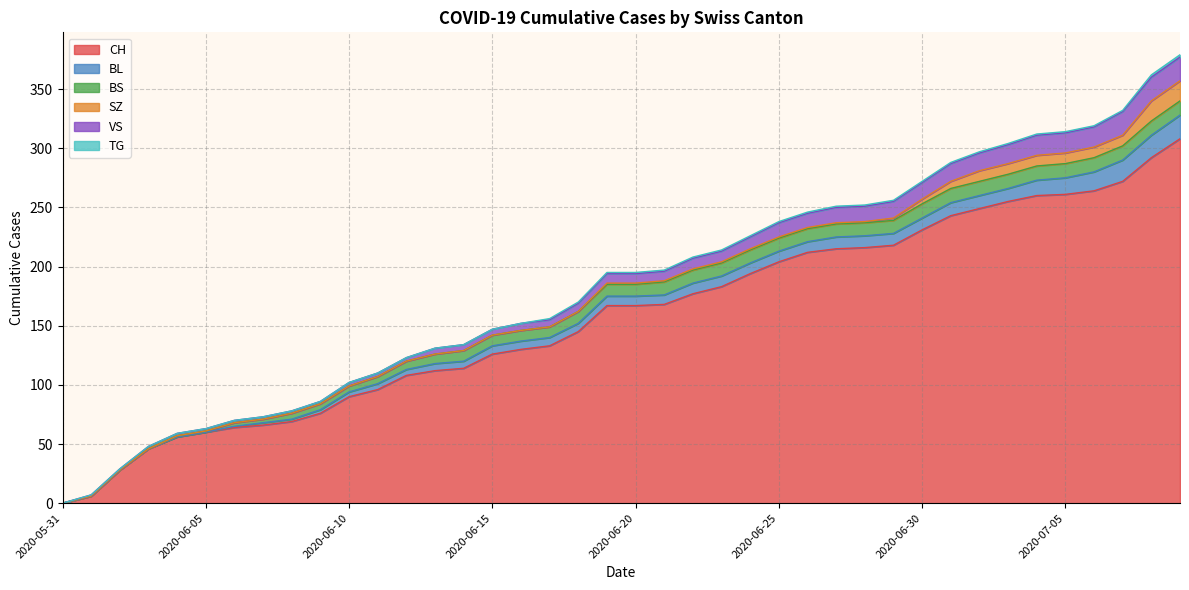

True or false: TG and BS cross at least once.

False